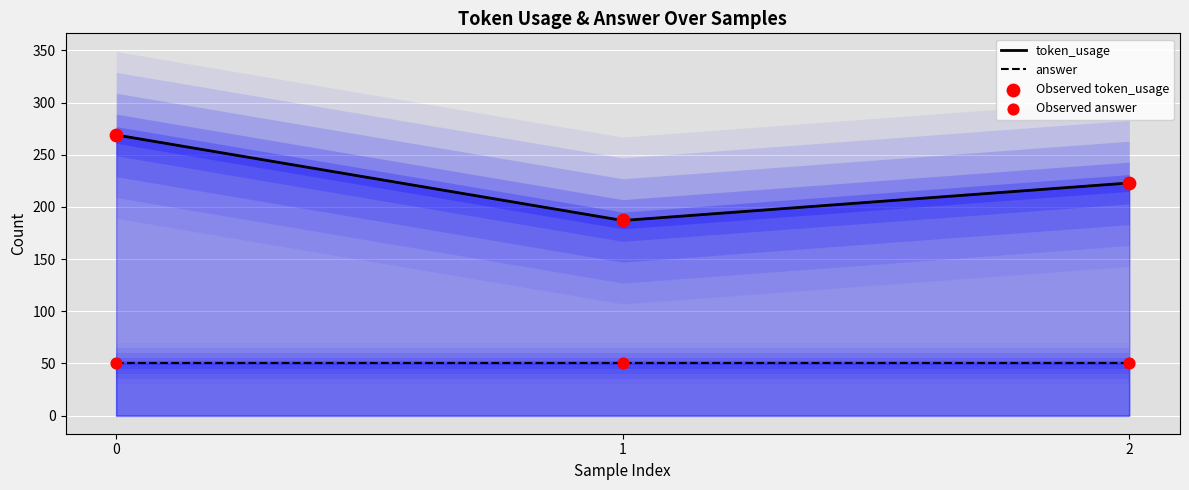

Which series contains the highest Y value?

token_usage